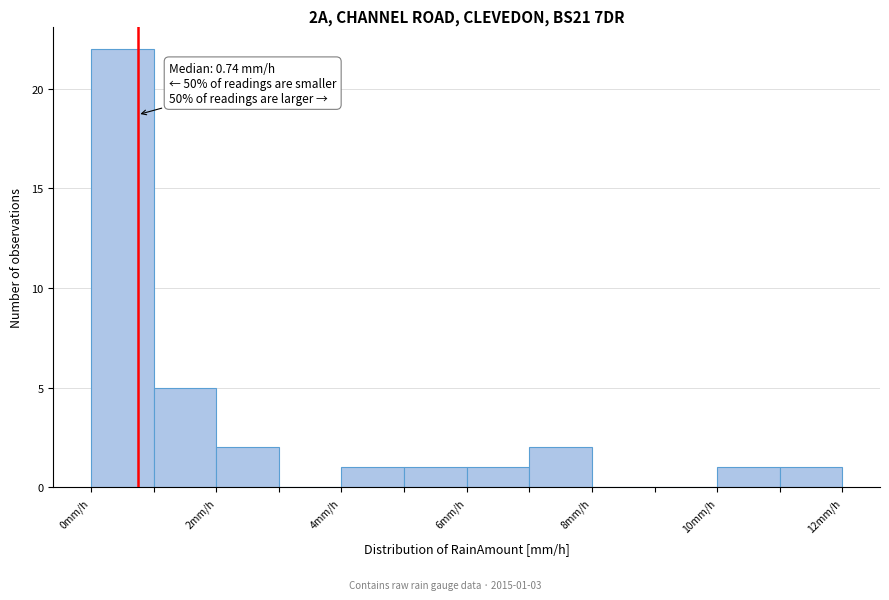

Which range on the x-axis has the tallest bar?

0 to 1